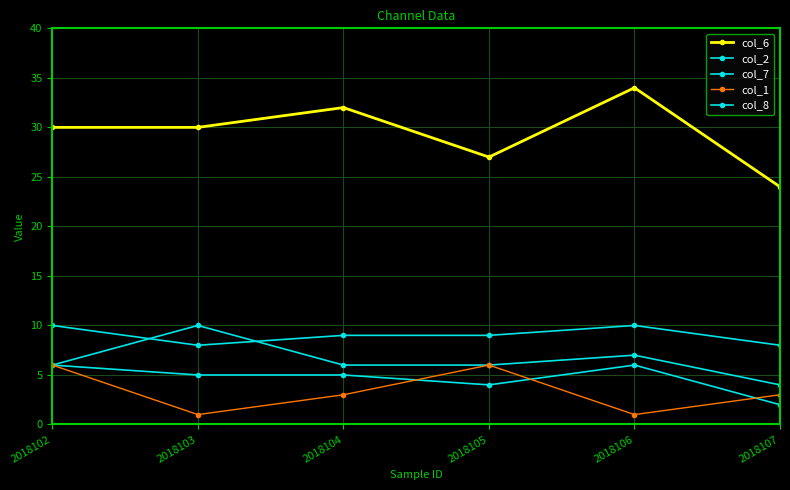

How many lines are shown in the chart?

5